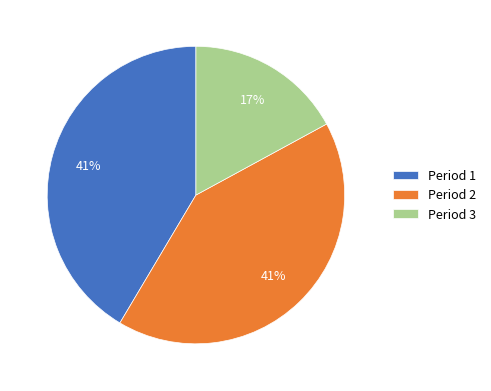

Which slice is the smallest?

Period 3